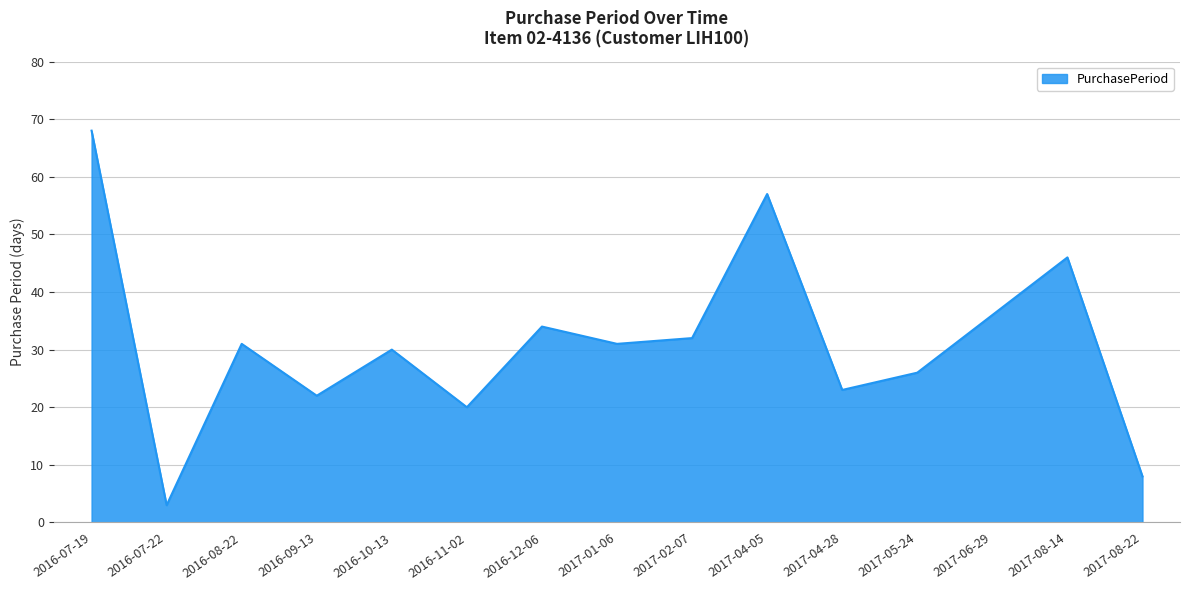

What is the change in value from 2016-10-13 to 2016-12-06?

+4